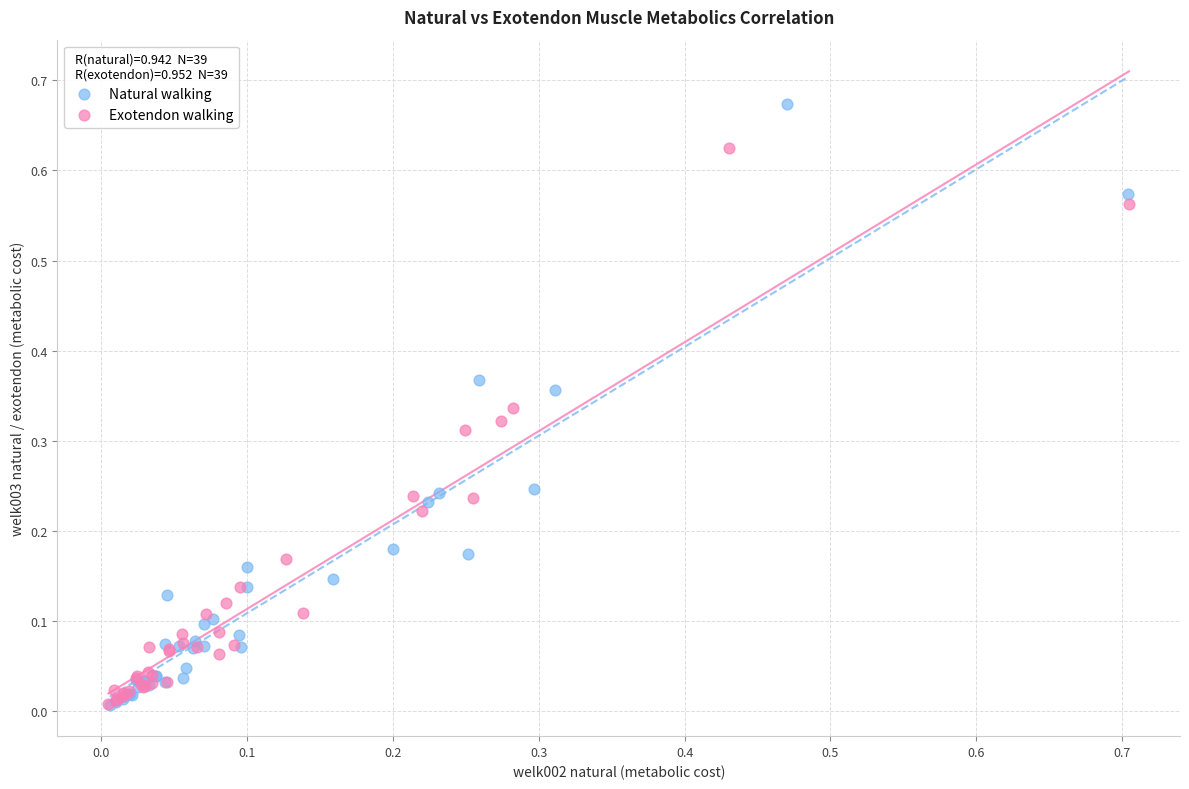

What are all the series names shown in the legend?

Natural walking, Exotendon walking